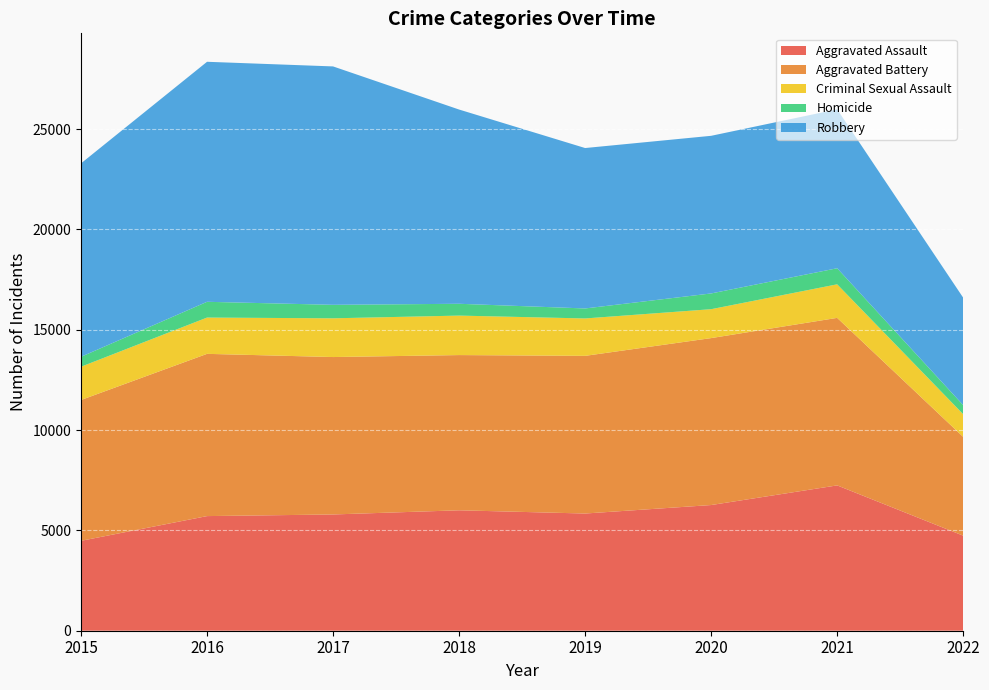

Reading left to right, what are all the values shown in this chart?

Aggravated Assault: 2015=4480	2016=5712	2017=5793	2018=6001	2019=5840	2020=6263	2021=7242	2022=4736
Aggravated Battery: 2015=7018	2016=8085	2017=7845	2018=7735	2019=7857	2020=8319	2021=8348	2022=4924
Criminal Sexual Assault: 2015=1657	2016=1808	2017=1930	2018=1967	2019=1864	2020=1440	2021=1672	2022=1129
Homicide: 2015=496	2016=786	2017=672	2018=589	2019=498	2020=785	2021=801	2022=453
Robbery: 2015=9638	2016=11960	2017=11880	2018=9679	2019=7994	2020=7855	2021=7920	2022=5353